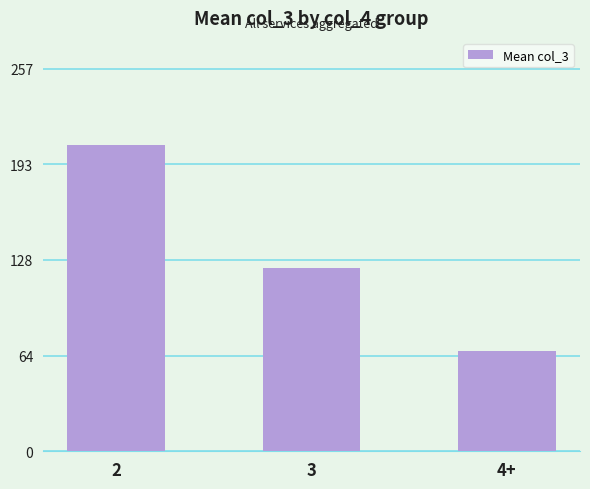

What is the difference between the values at 4+ and 3?

56.1